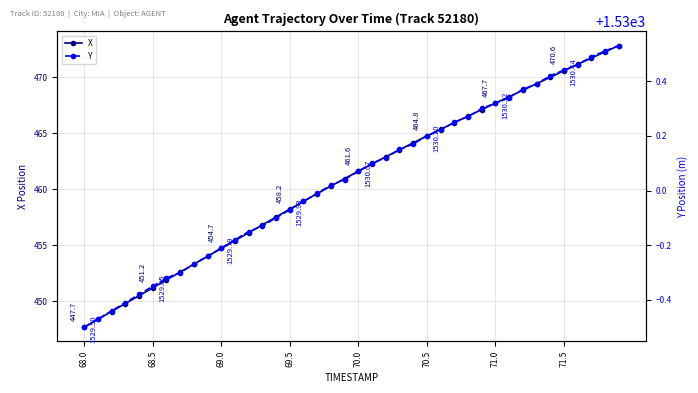

Is it true that X equals 702.5 at 71.0?

False